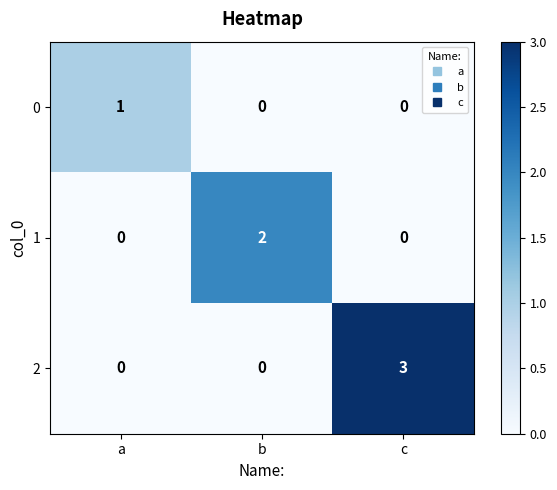

Reading right to left, what are all the values shown in this chart?

0: c=0	b=0	a=1
1: c=0	b=2	a=0
2: c=3	b=0	a=0